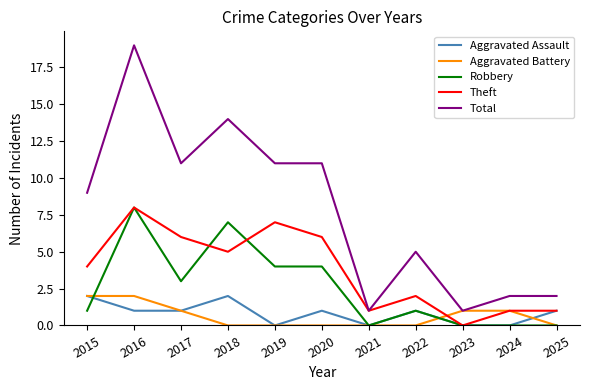

Reading left to right, what are all the values shown in this chart?

Aggravated Assault: 2	1	1	2	0	1	0	1	0	0	1
Aggravated Battery: 2	2	1	0	0	0	0	0	1	1	0
Robbery: 1	8	3	7	4	4	0	1	0	0	0
Theft: 4	8	6	5	7	6	1	2	0	1	1
Total: 9	19	11	14	11	11	1	5	1	2	2